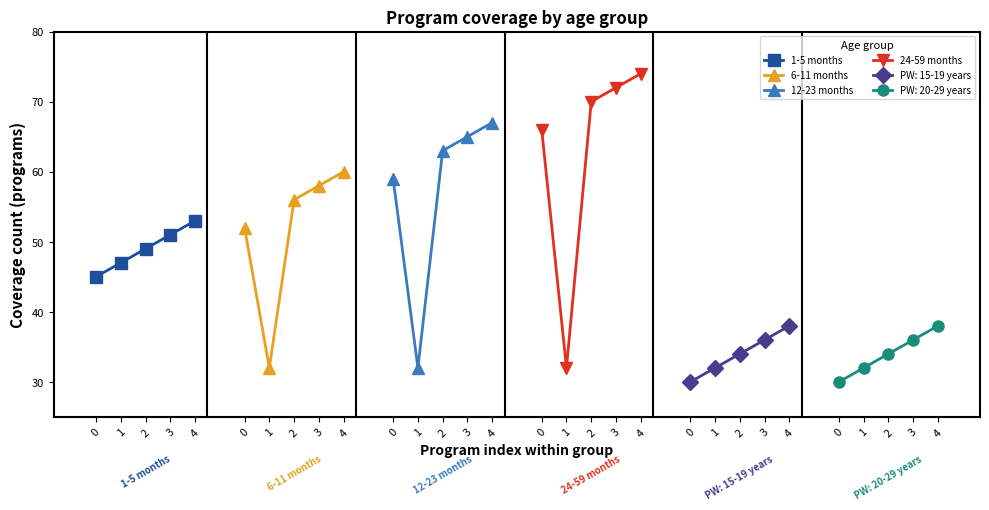

The 1-5 months series shows 27 at 2. True or false?

False